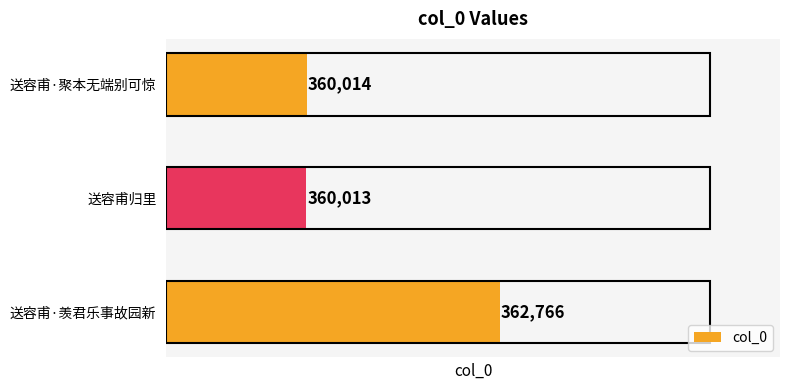

What is the difference between the maximum and minimum values?

2753